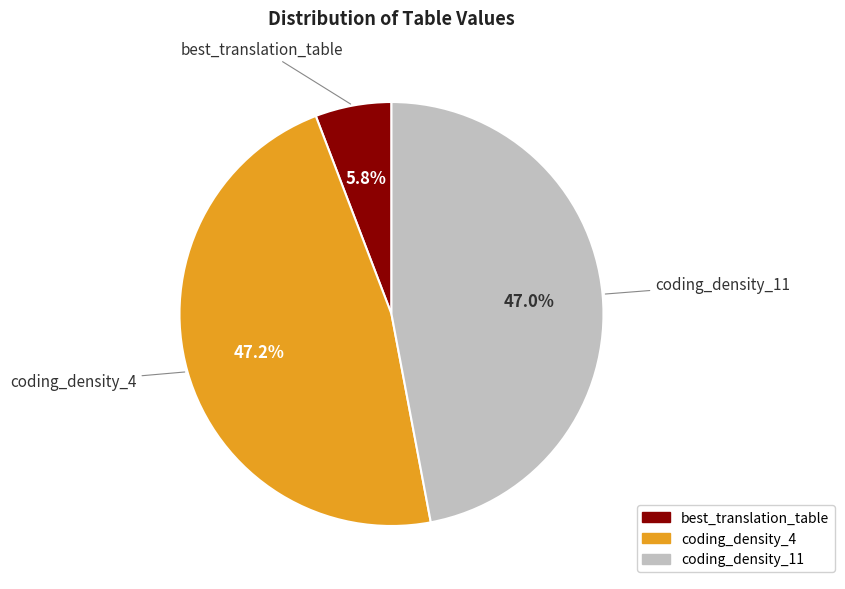

What percentage is the coding_density_11 slice, to the nearest percent?

47%